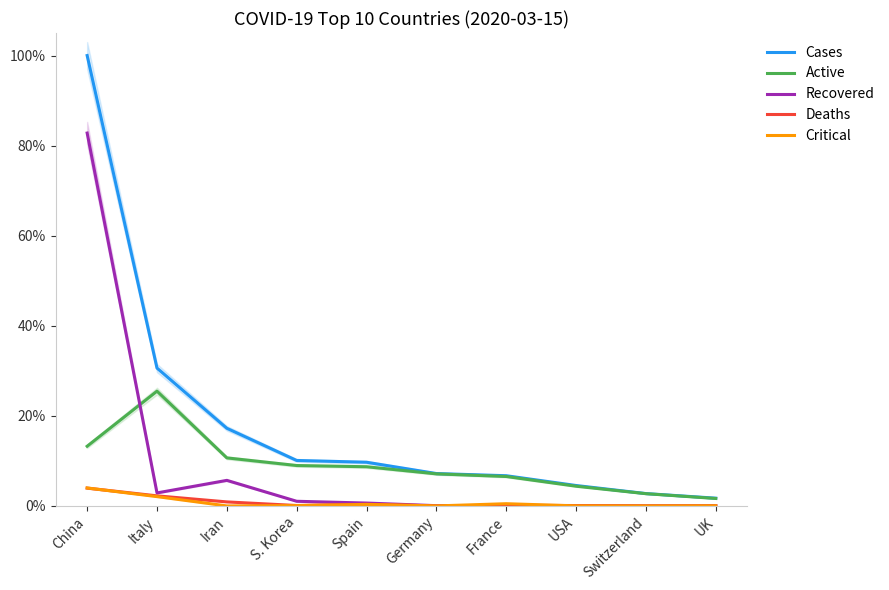

Where do Recovered and Deaths first cross each other?

Germany and France